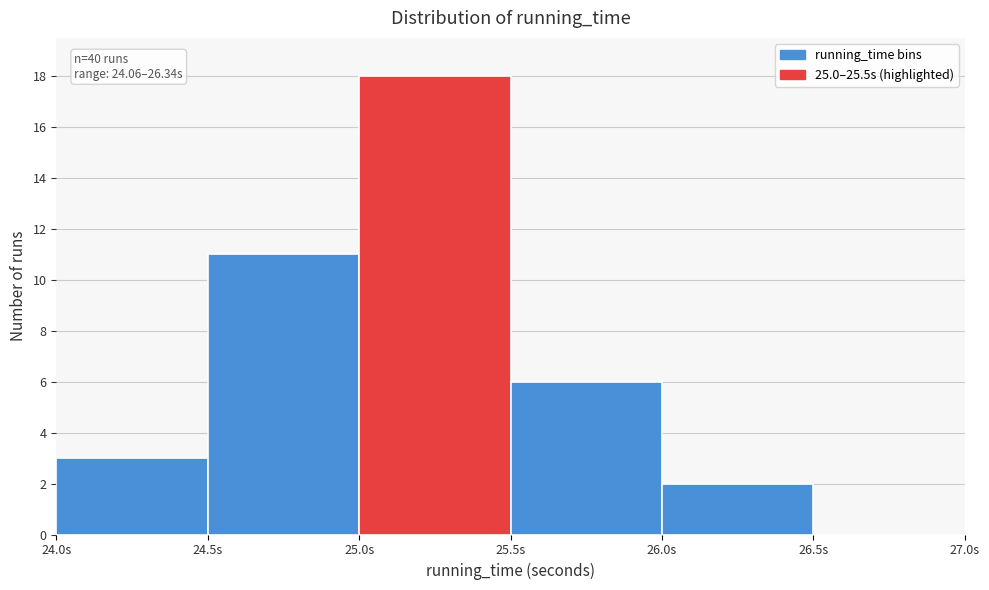

Over which range of the x-axis is the bar tallest?

25.0 to 25.5